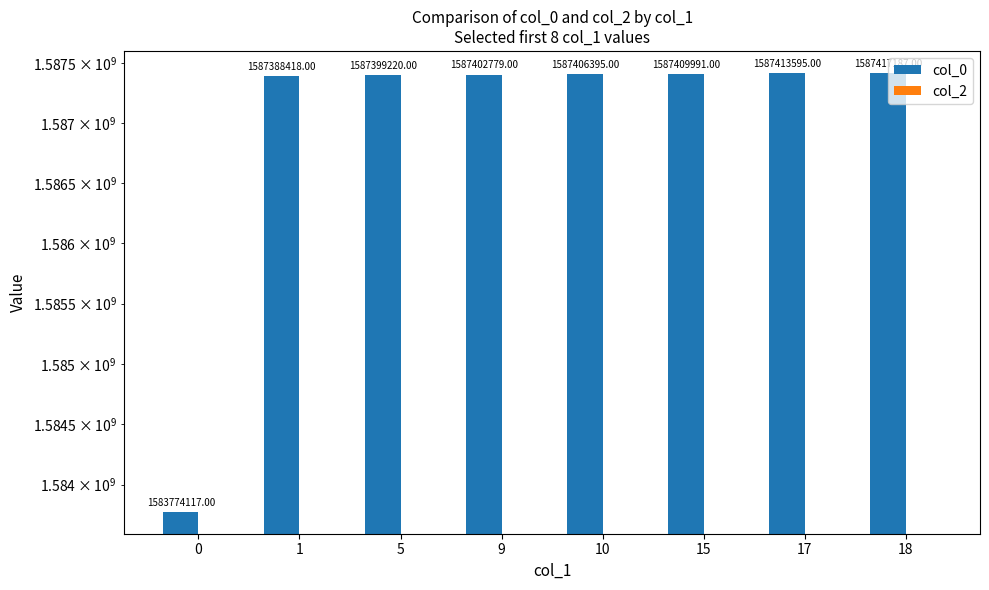

How many bars are there in total?

16